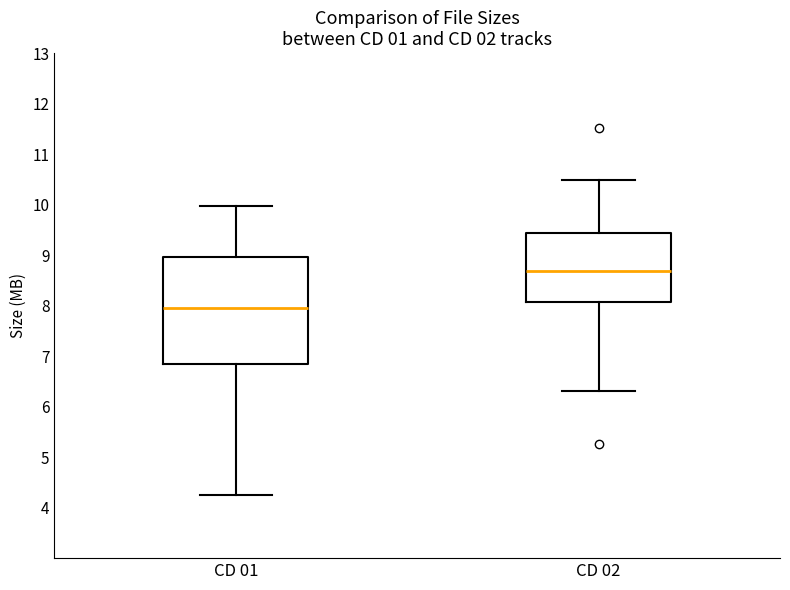

Which box has the highest median line?

CD 02